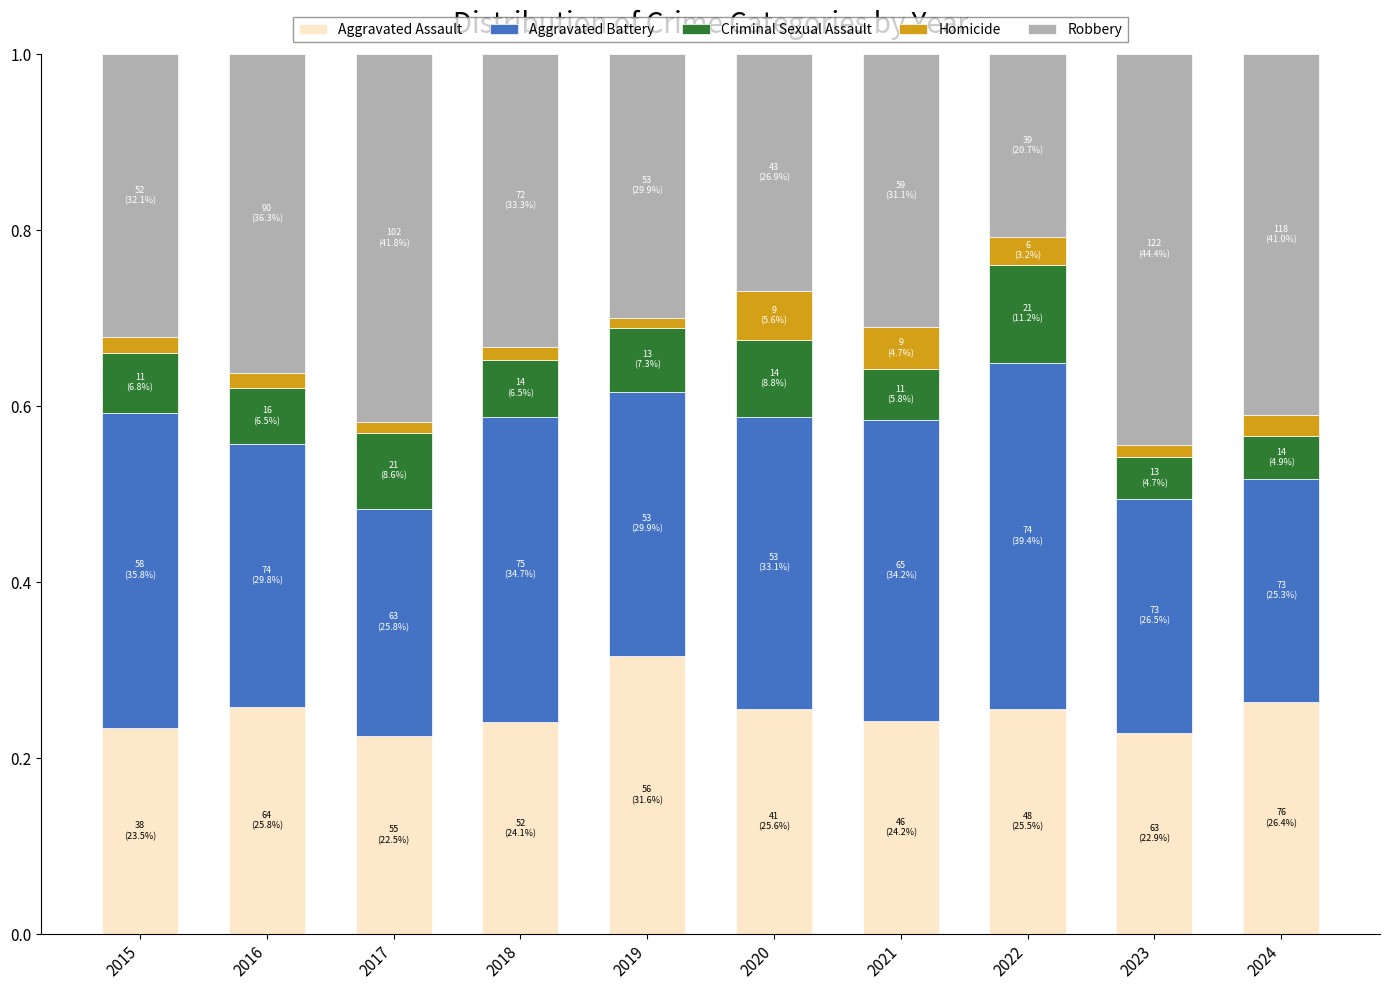

Does the chart contain stacked bars?

Yes